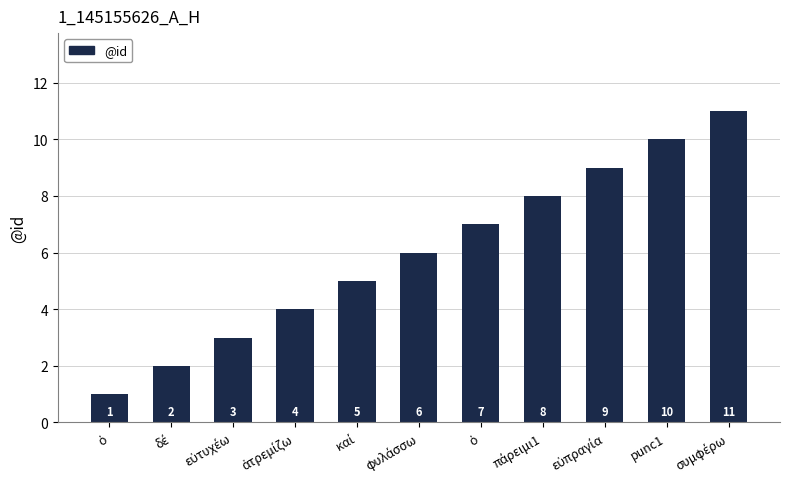

What is the approximate value at πάρειμι1, to the nearest 10?

10